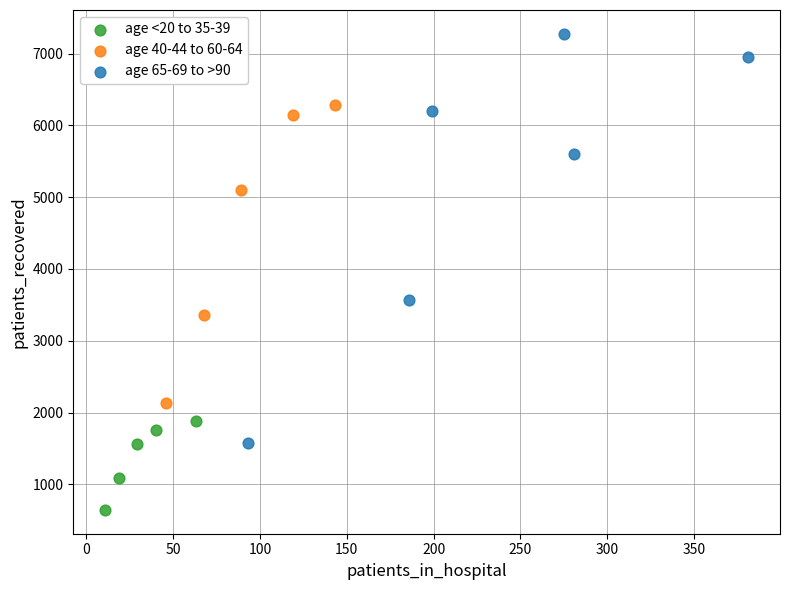

Which series has the widest spread of Y values?

age 65-69 to >90